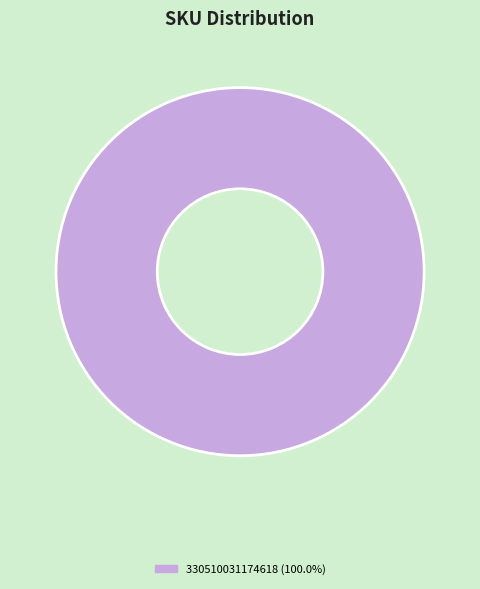

Is there a majority slice in this chart?

Yes